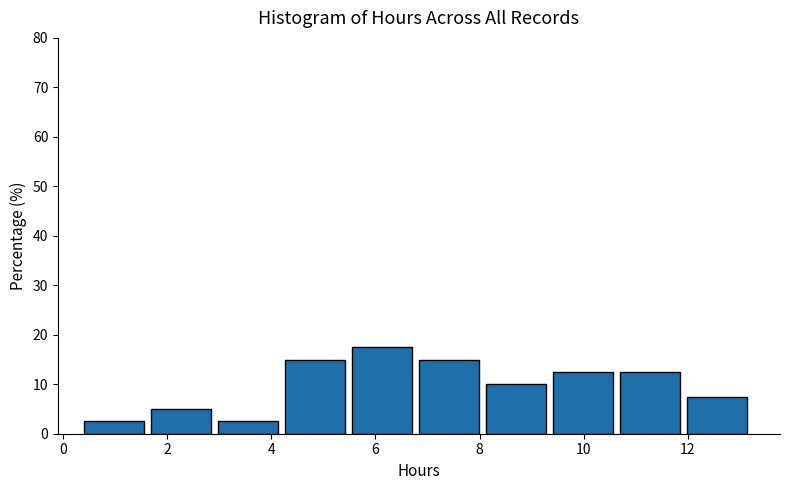

Reading left to right, transcribe this chart: for each bar, give the range it covers on the x-axis and its height. Neither the bar edges nor the heights are printed on the chart, so give them approximately, as read against the axes.

0.4 to 1.6: 3
1.6 to 3.0: 5
3.0 to 4.2: 3
4.2 to 5.6: 15
5.6 to 6.8: 18
6.8 to 8.2: 15
8.2 to 9.4: 10
9.4 to 10.6: 13
10.6 to 12.0: 13
12.0 to 13.2: 8